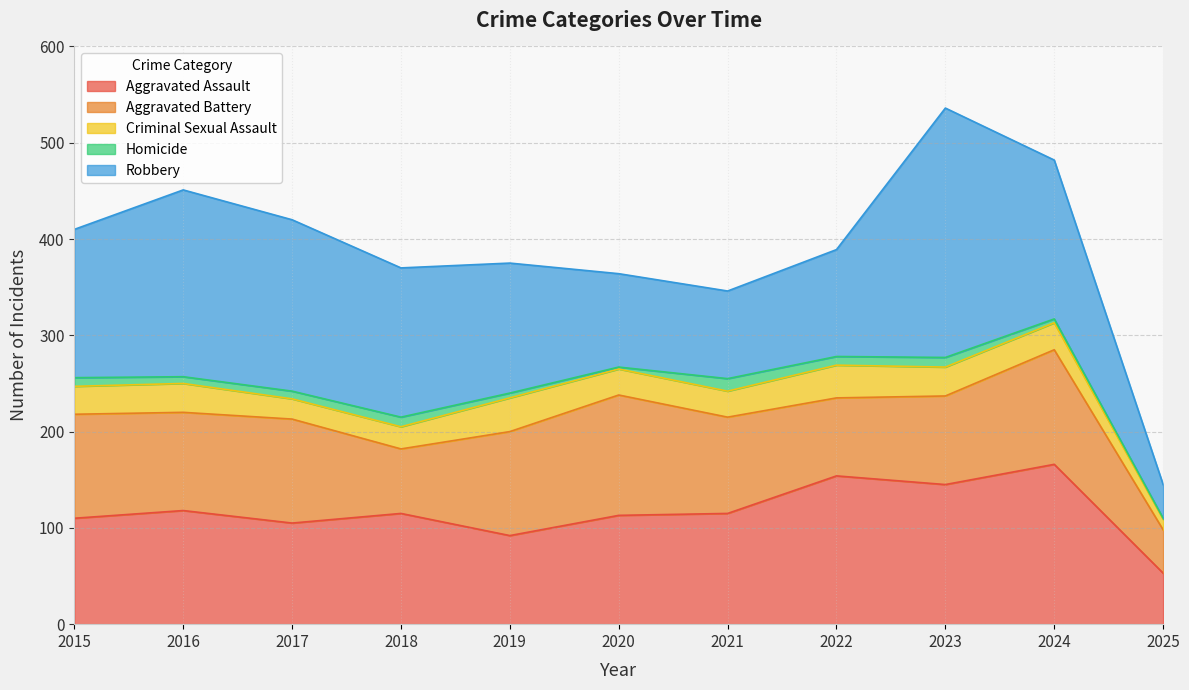

What are all the series names shown in the legend?

Aggravated Assault, Aggravated Battery, Criminal Sexual Assault, Homicide, Robbery